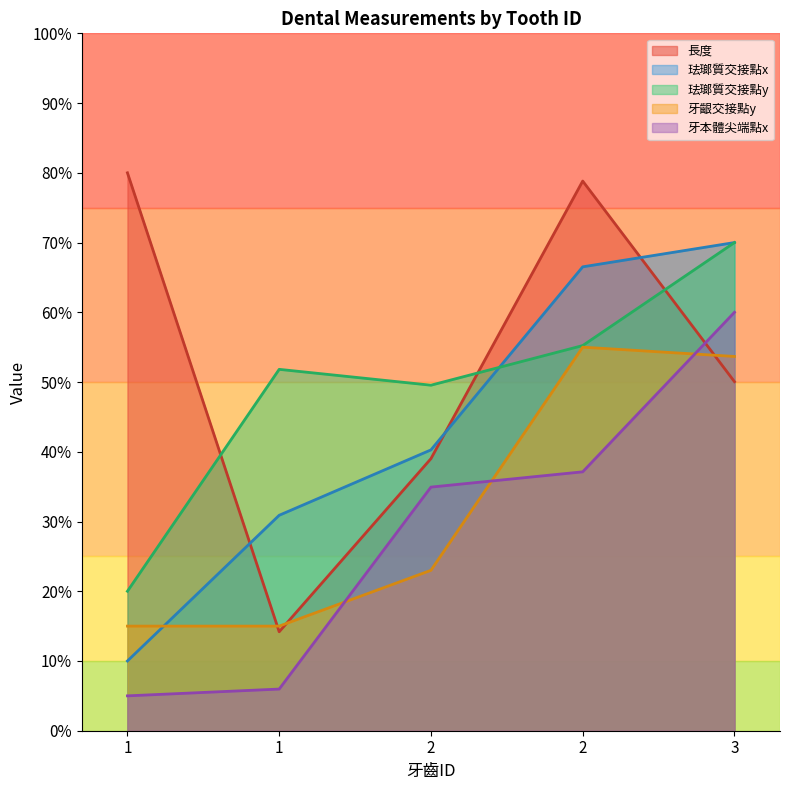

Between which two adjacent categories do 長度 and 珐瑯質交接點x first intersect?

1 and 1